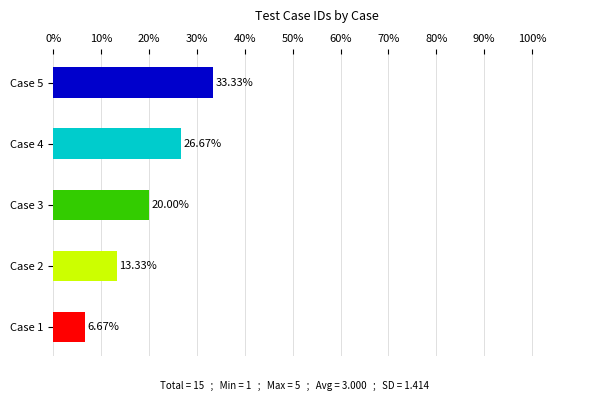

Approximately how many times larger is the value at Case 5 compared to Case 2?

2.5